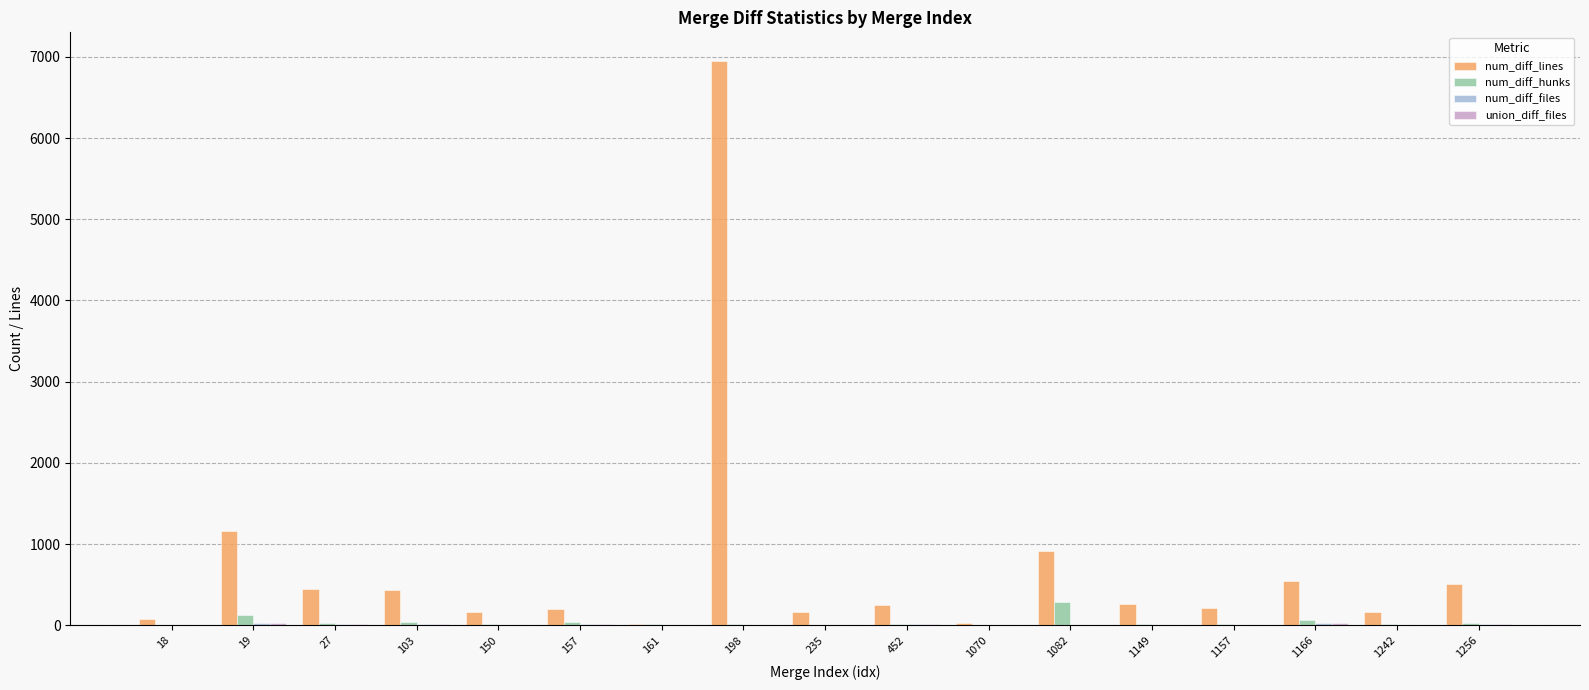

What is the sum of all num_diff_hunks values?

750